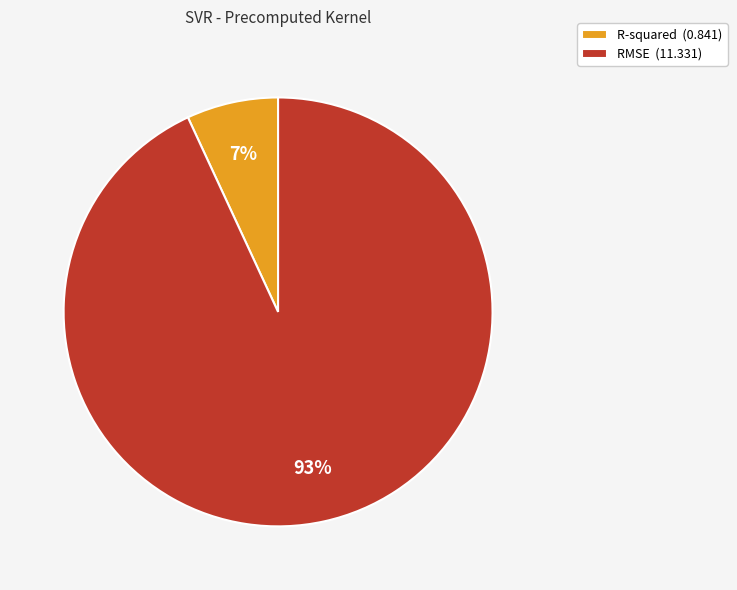

Between R-squared (0.841) and RMSE (11.331), which is larger?

RMSE (11.331)